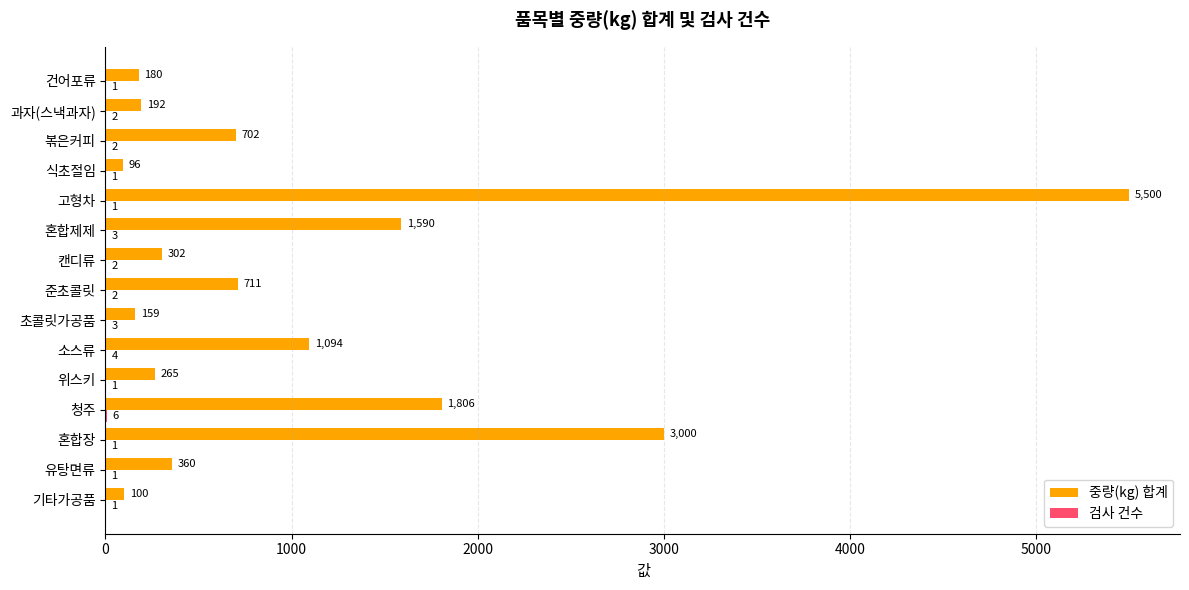

What is the average value of the 중량(kg) 합계 series?

1070